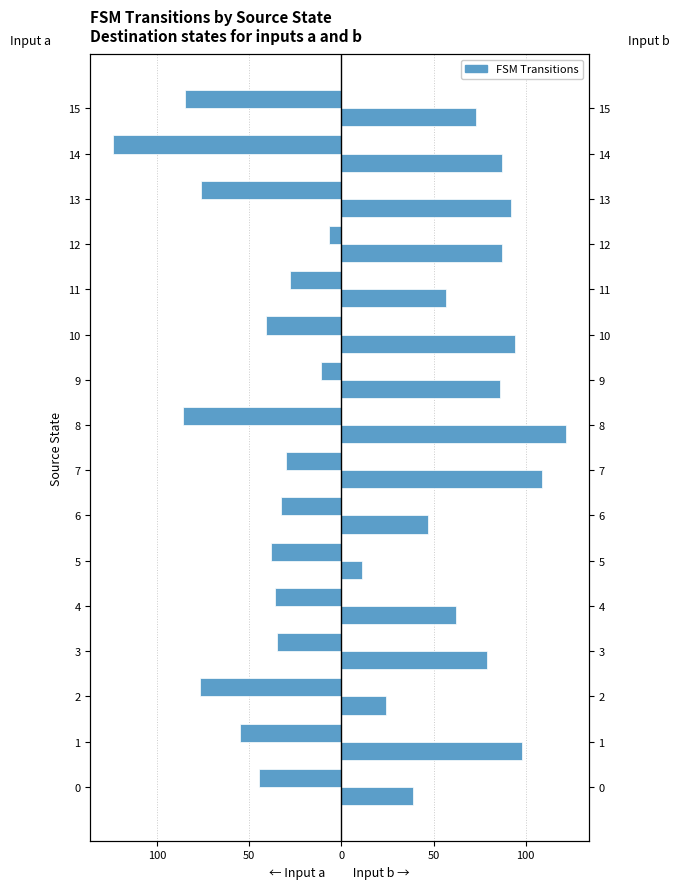

Which series has the largest total across all categories?

Input b (dest state)